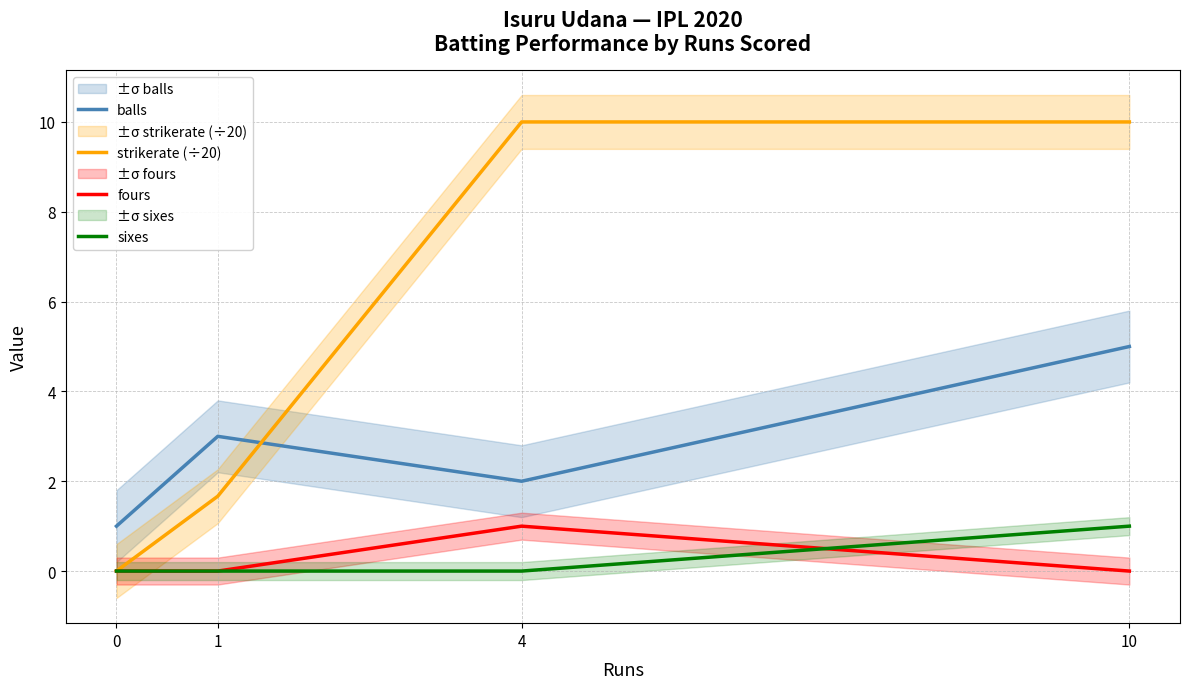

Read the balls value at 0.

1.0